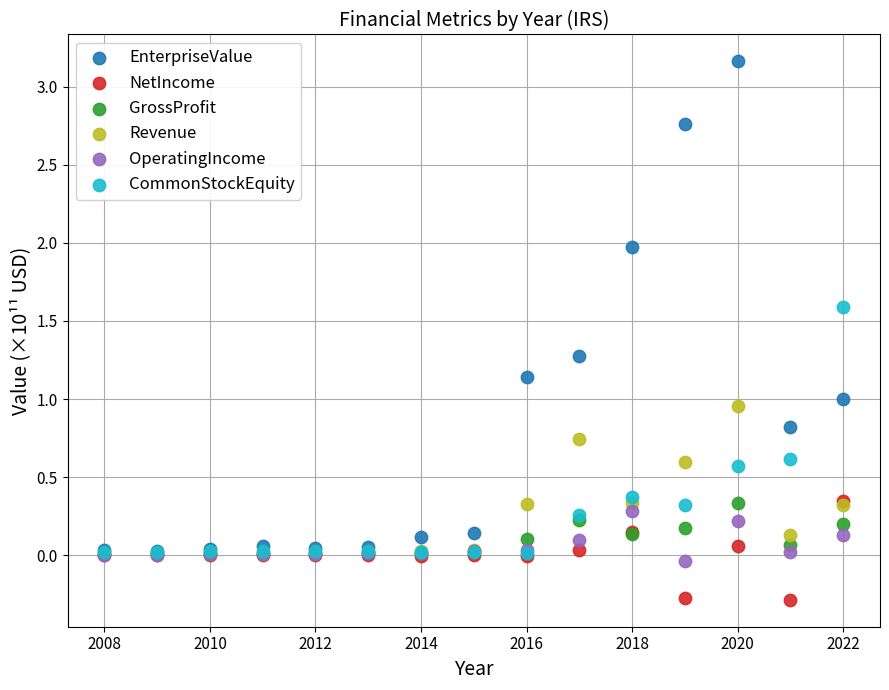

Which series contains the highest Y value?

EnterpriseValue